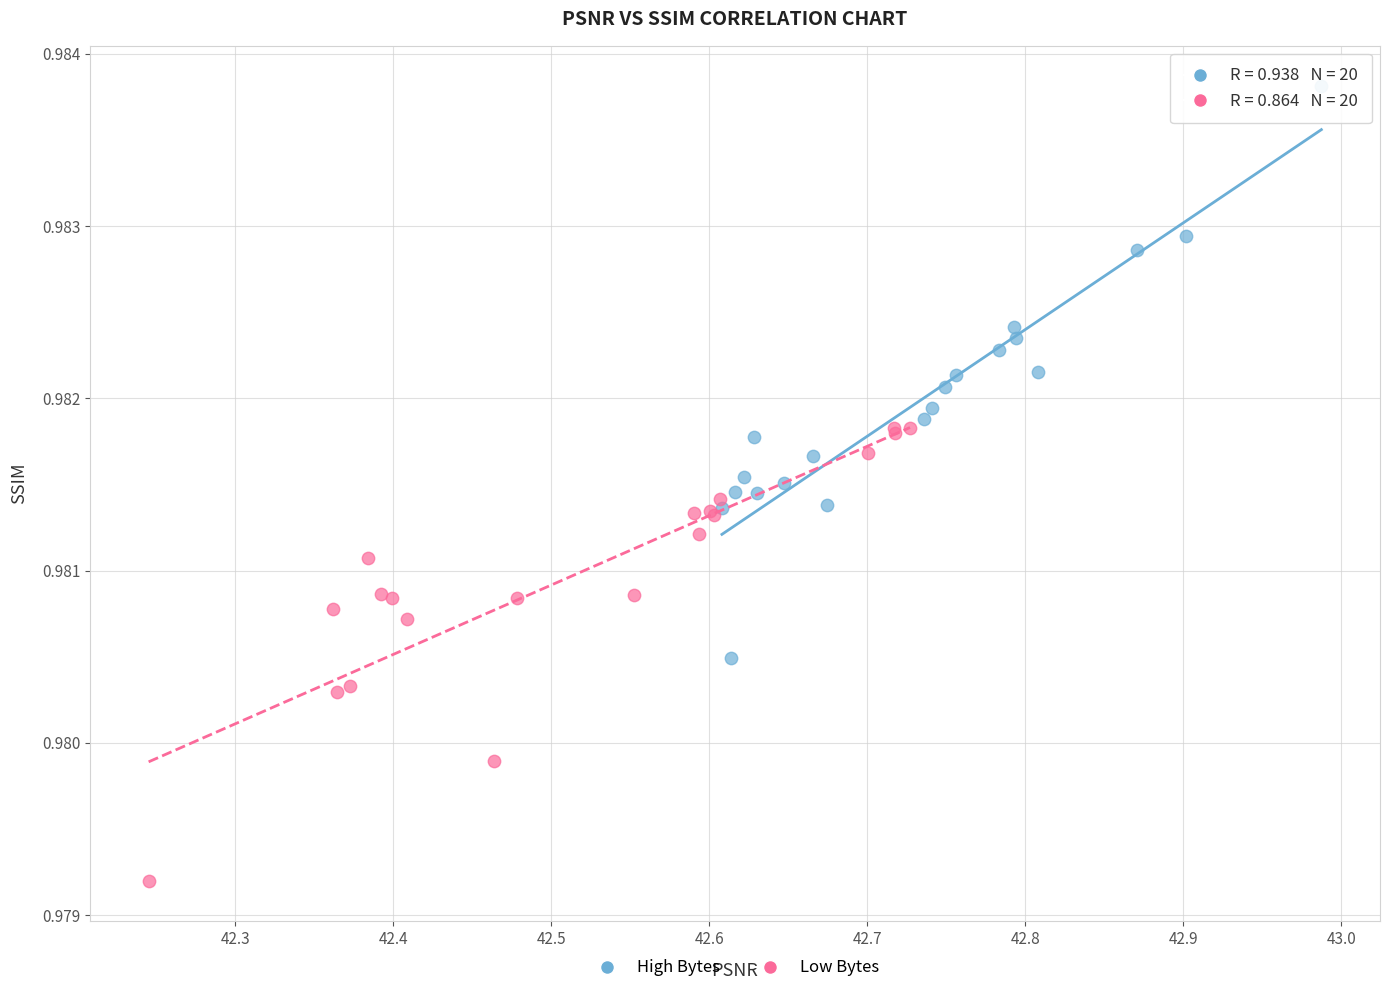

What are all the series names shown in the legend?

High Bytes, Low Bytes